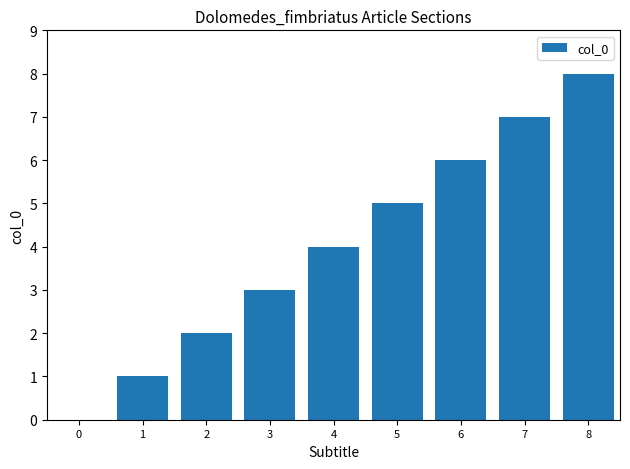

True or false: the data shows 5 at 5.

True